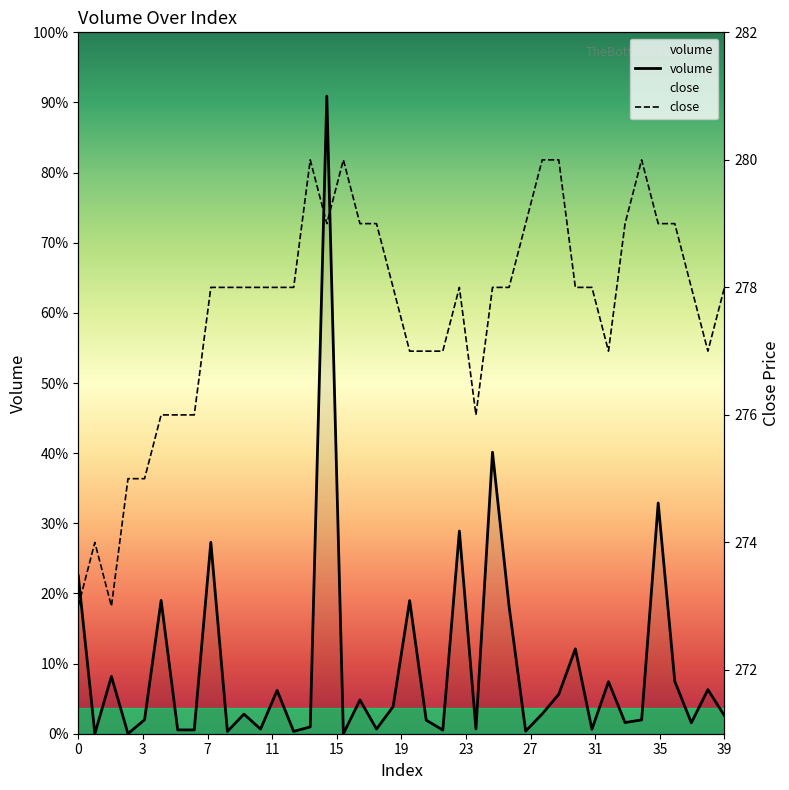

The close series shows 278.0 at 31. True or false?

True